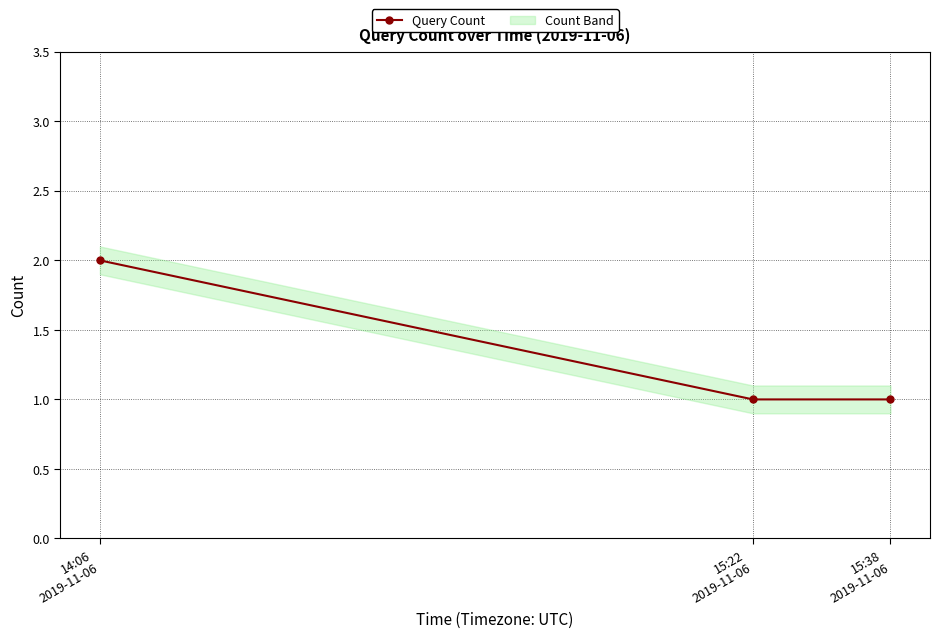

Approximately how many times larger is the value at 14:06
2019-11-06 compared to 15:22
2019-11-06?

2.0